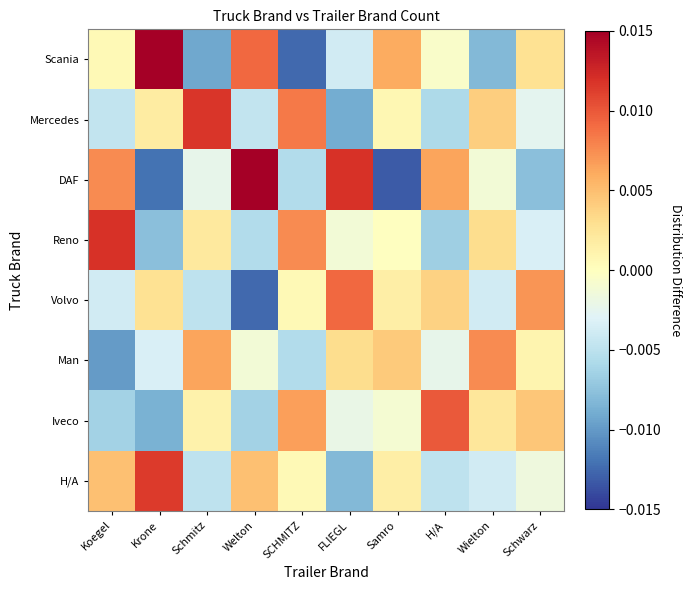

Which series changed the most between FLIEGL and Schwarz?

DAF